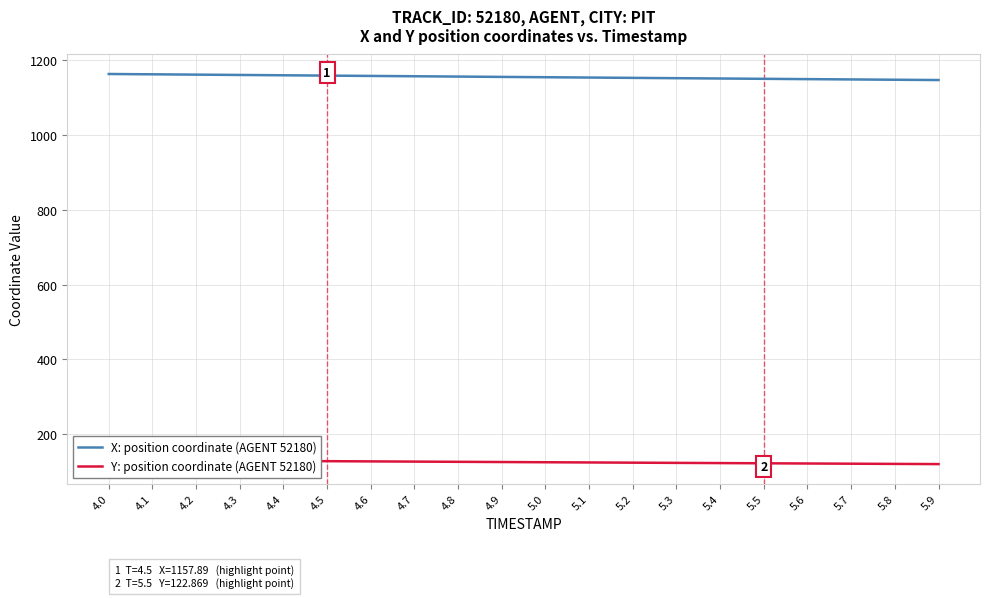

What is the difference between the X: position coordinate (AGENT 52180) values at 4.3 and 4.7?

3.5